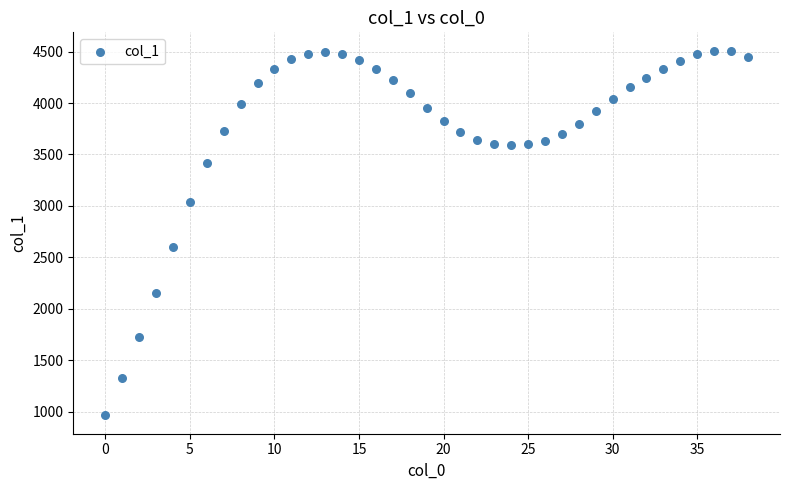

What is the range of Y values (max minus min)?

3548